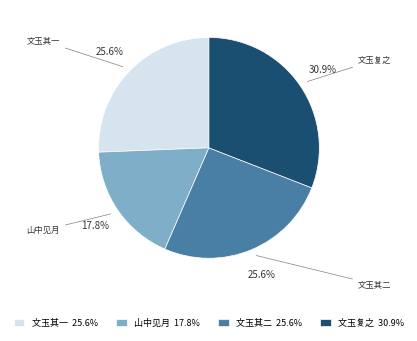

Is there a majority slice in this chart?

No